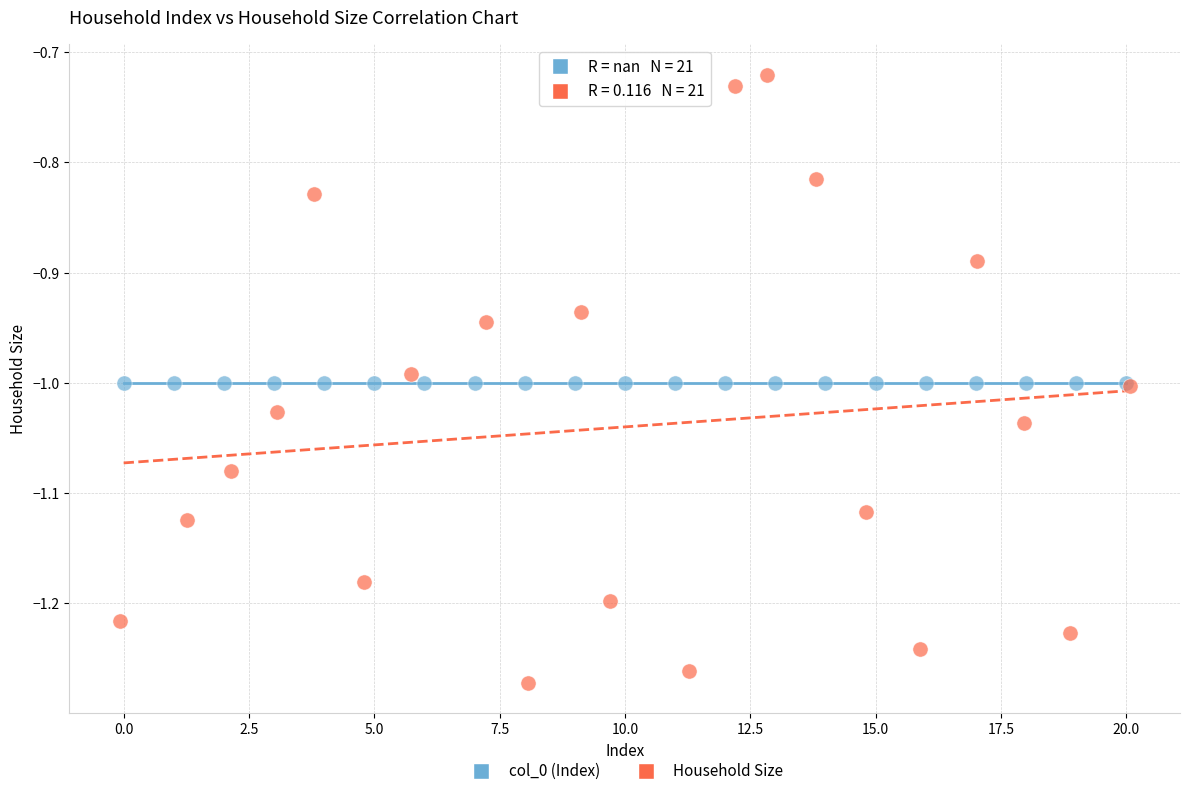

Which series contains the lowest Y value?

Household Size